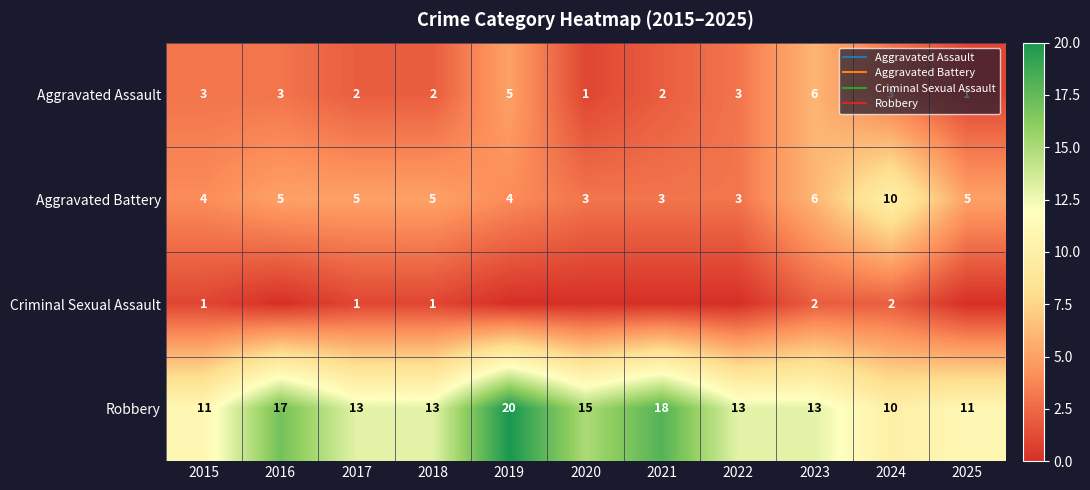

At which category does the chart reach its peak across all series?

2019